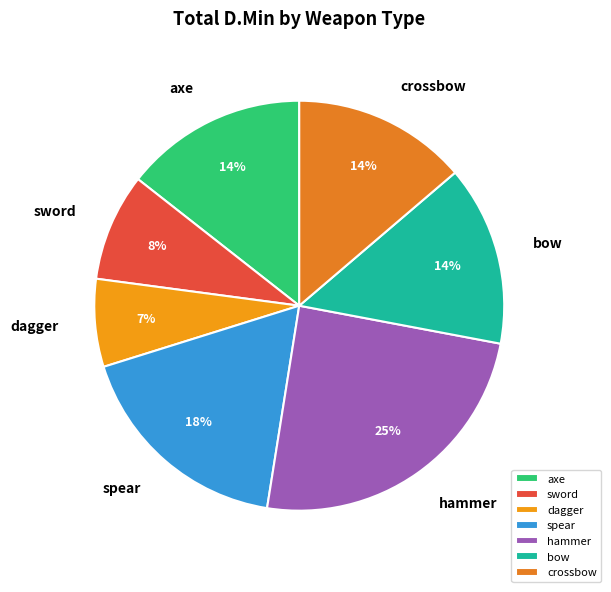

What is the smallest slice in the pie chart?

dagger